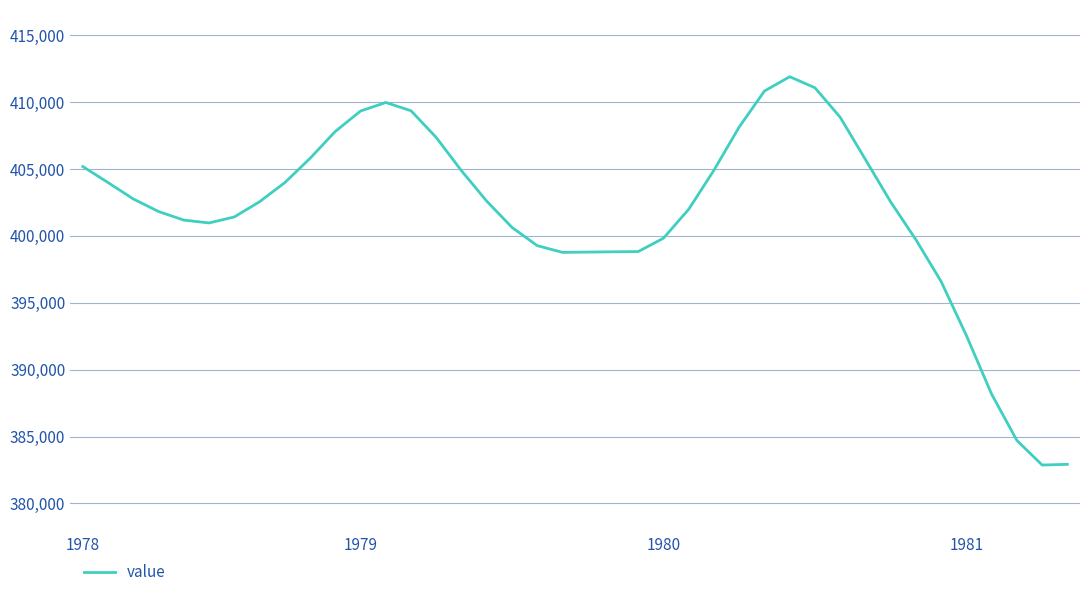

What is the greatest value displayed?

411876